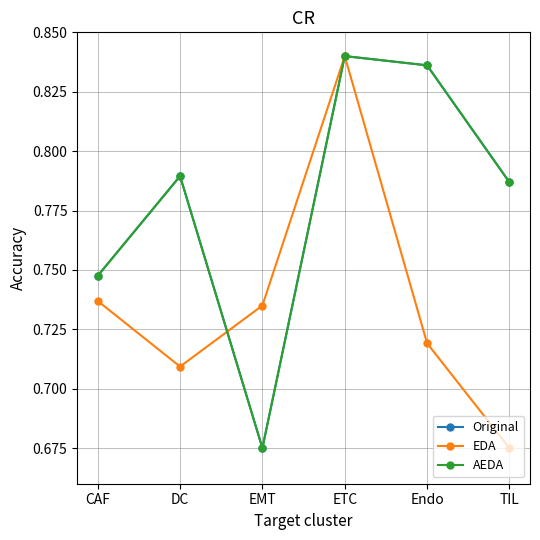

Is this an area chart (filled region under the line)?

No